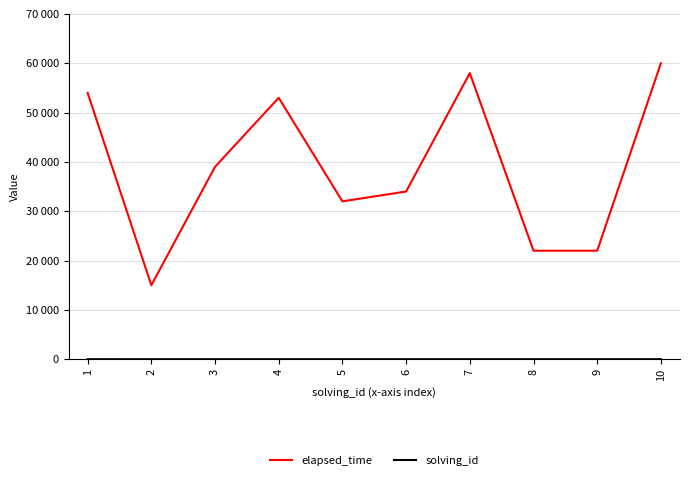

Does the chart have visible grid lines?

Yes